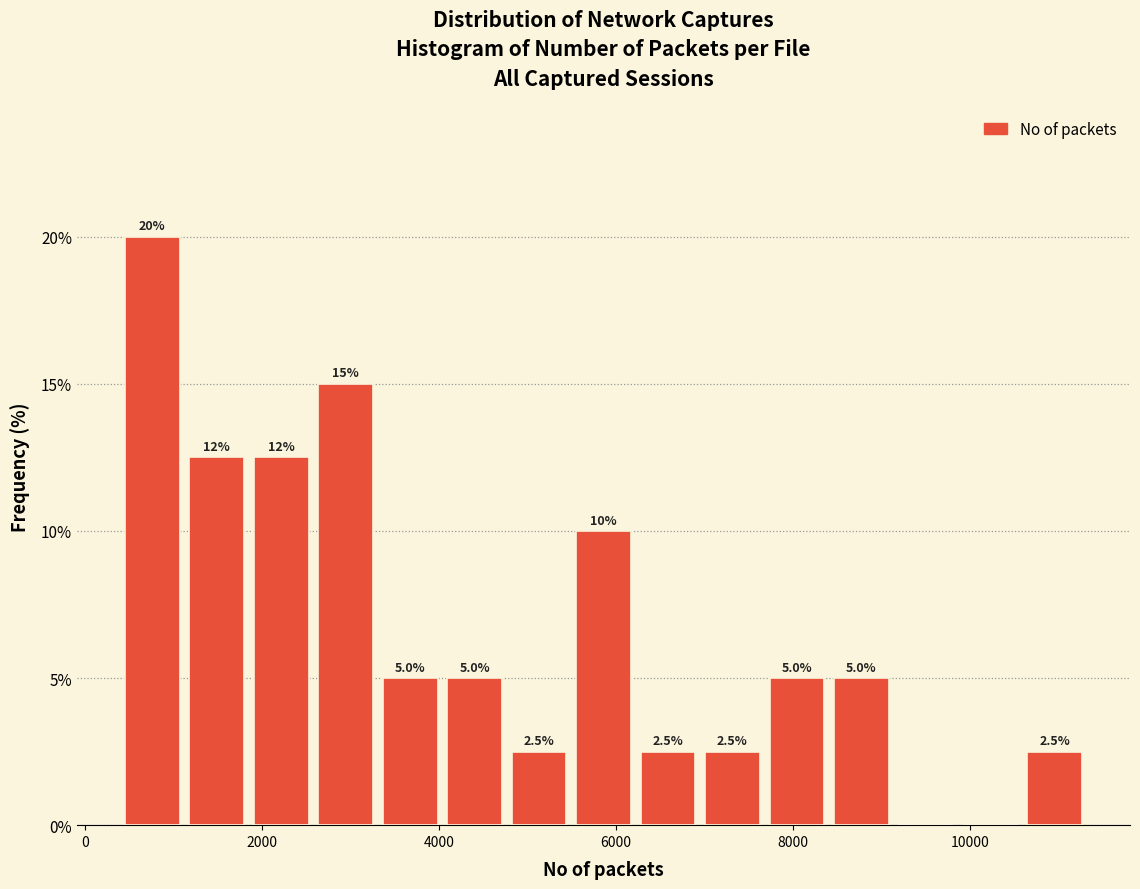

Around what value on the x-axis is the tallest bar? Give the approximate position of its centre, as read against the axis.

800